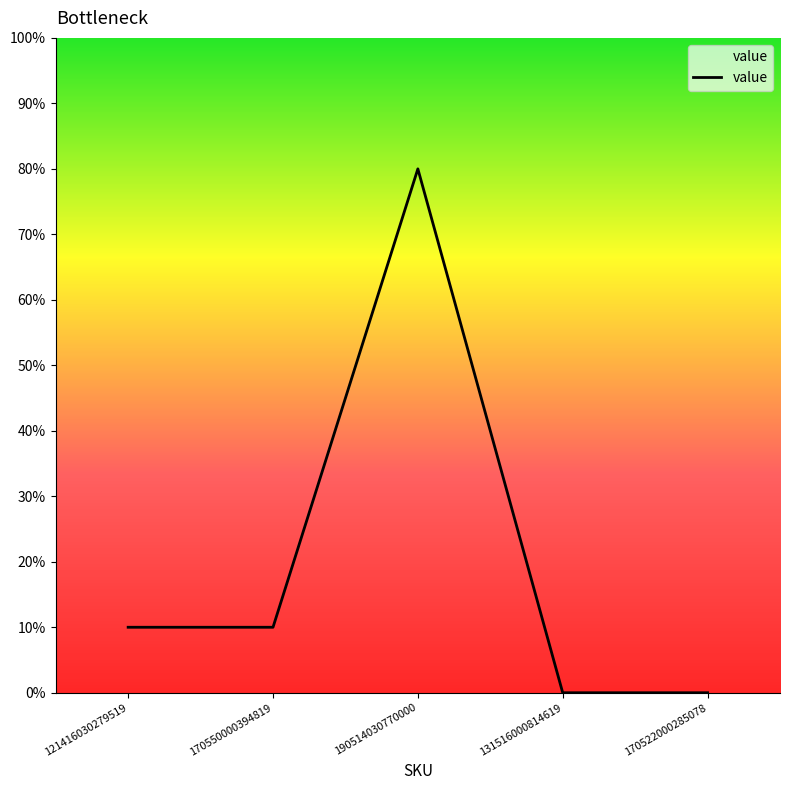

How many lines are shown in the chart?

1